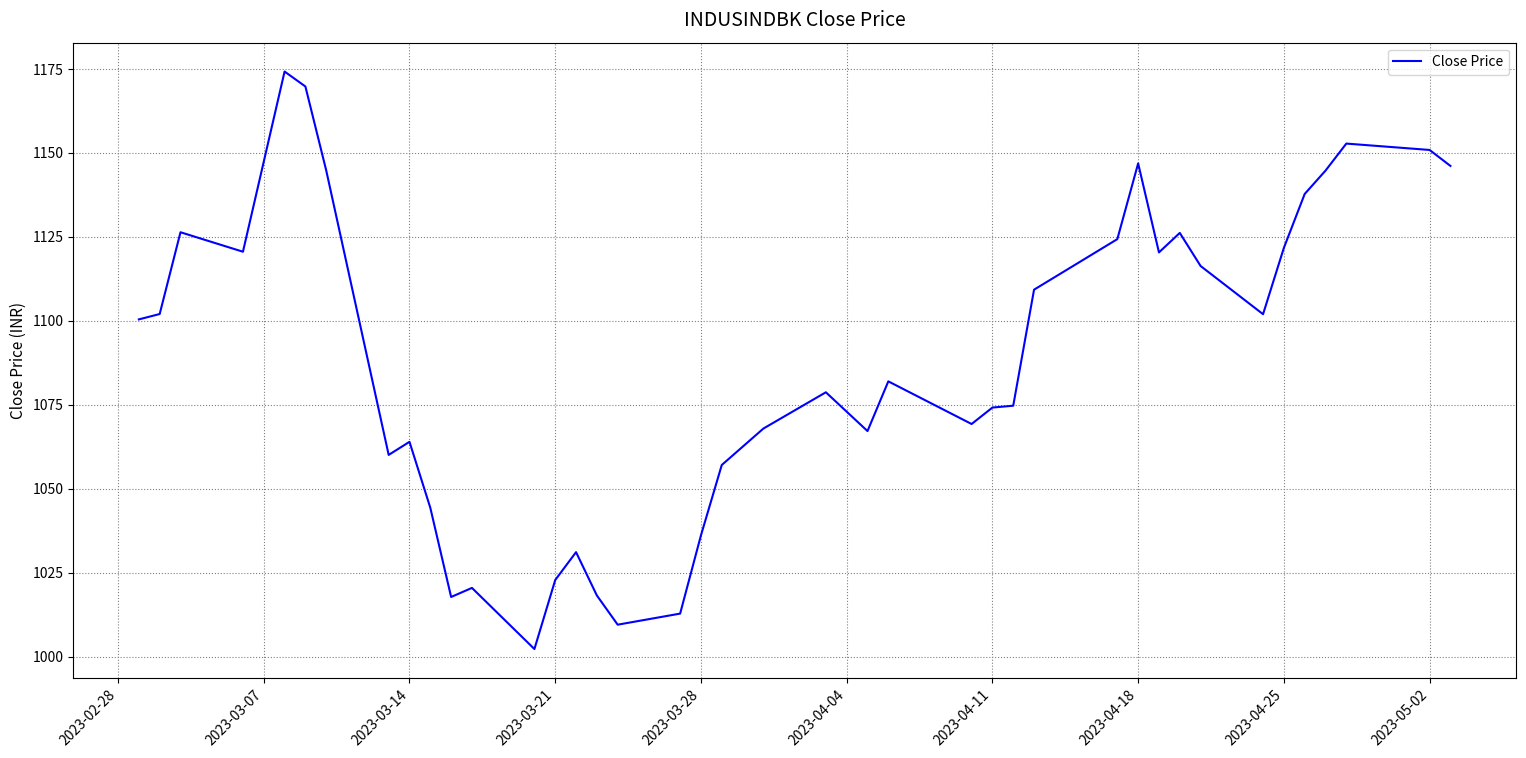

What is the minimum value shown in the chart?

1002.3